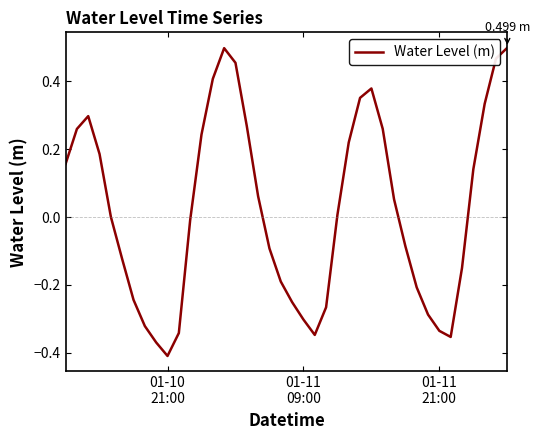

What is the difference between the maximum and second lowest values?

0.9